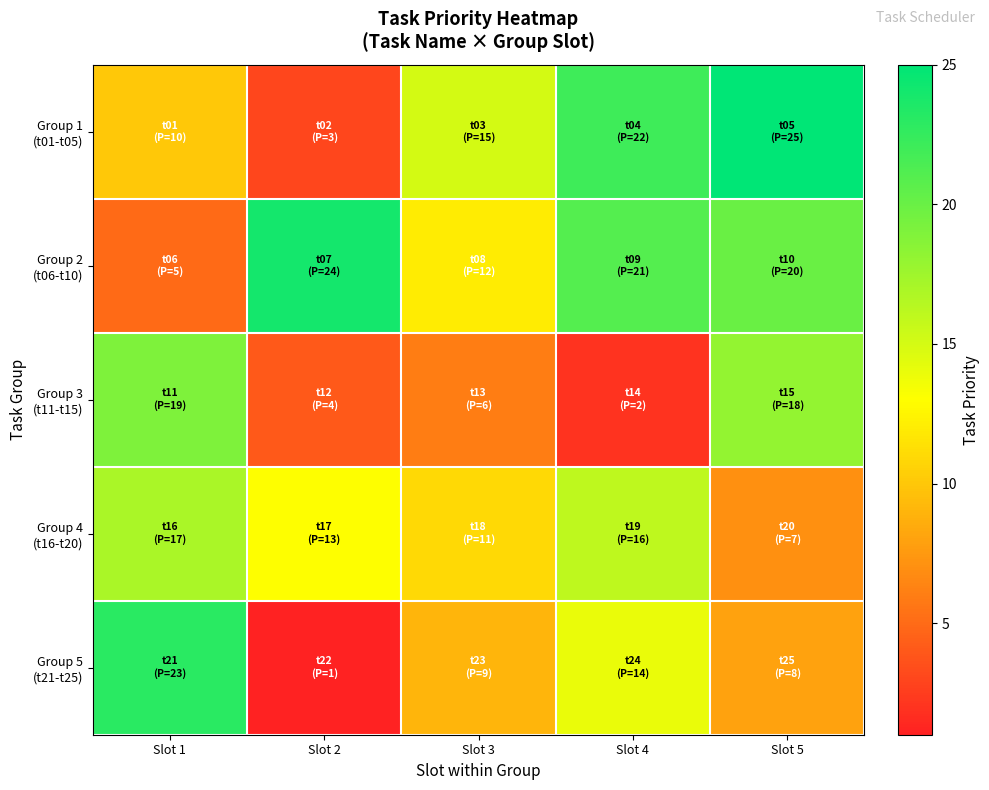

Which series has the largest range (max minus min)?

Group 1 (t01-t05)